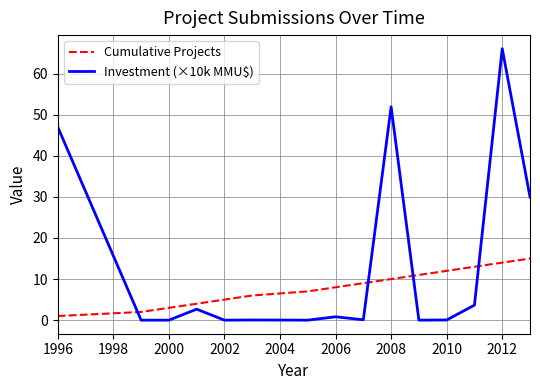

Which series has the largest range (max minus min)?

Investment (×10k MMU$)